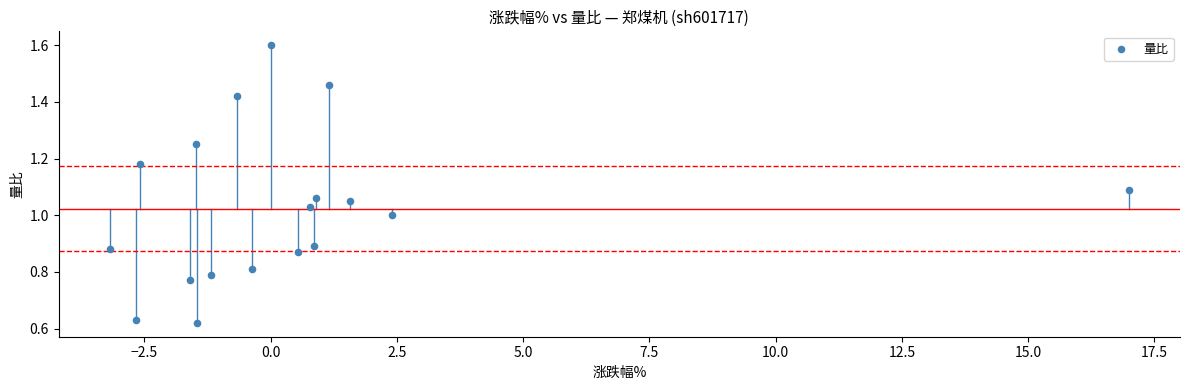

What is the range of X values (max minus min)?

20.2